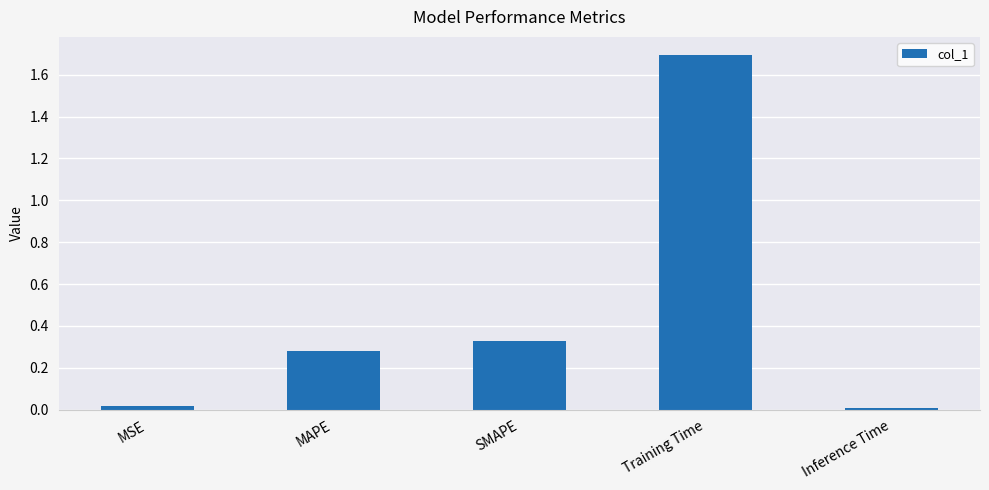

What is the approximate value at Training Time?

1.7